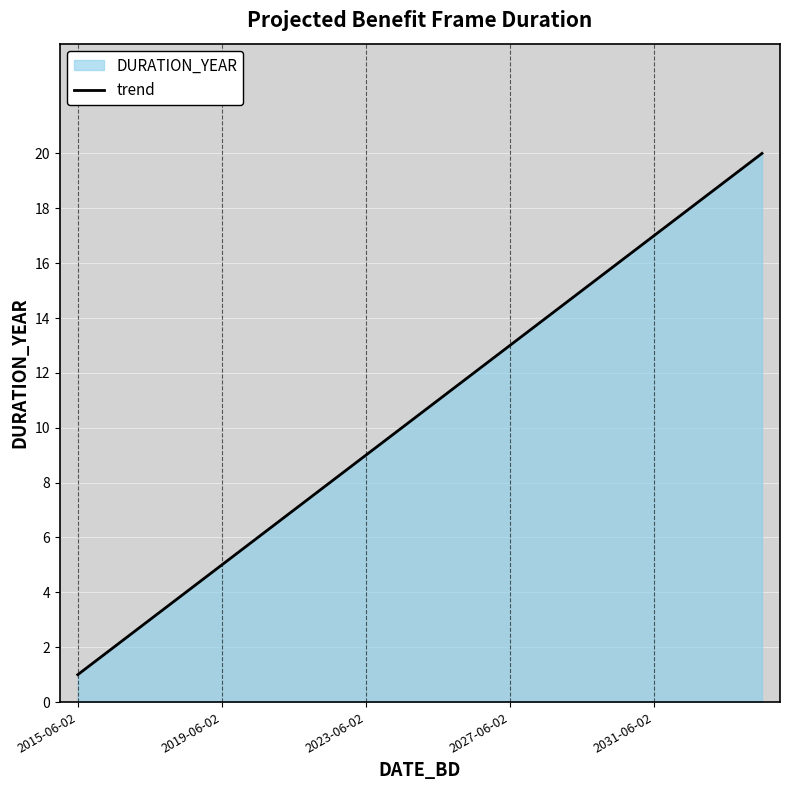

Is it true that the value at 2019-06-02 is 5?

True